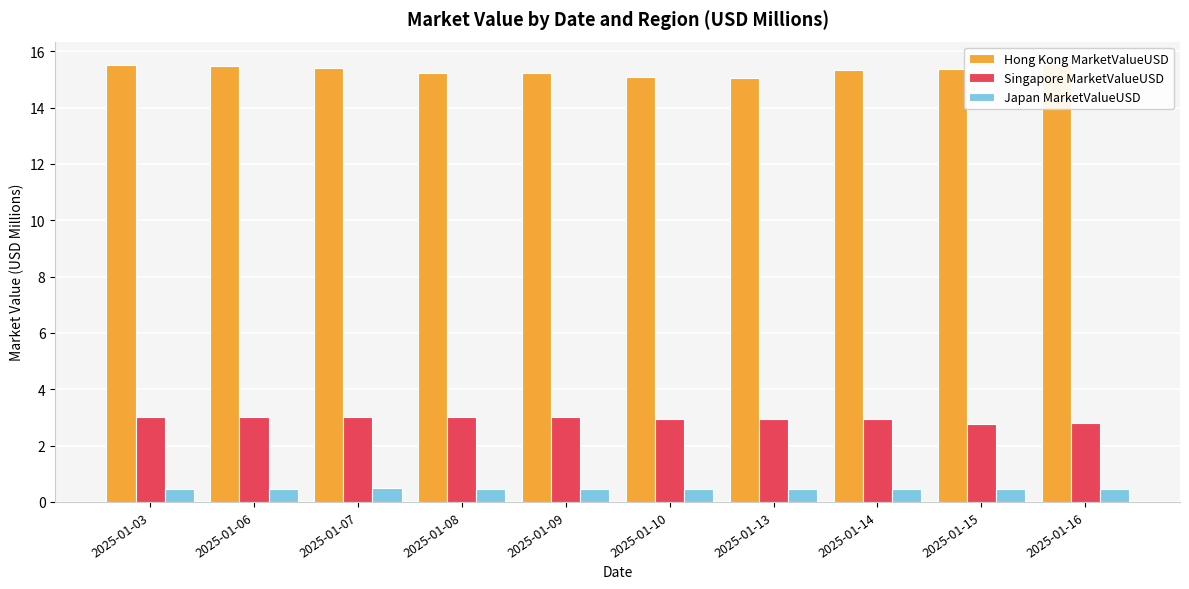

What is the value of the Hong Kong MarketValueUSD bar at the 6th from the left?

15.1